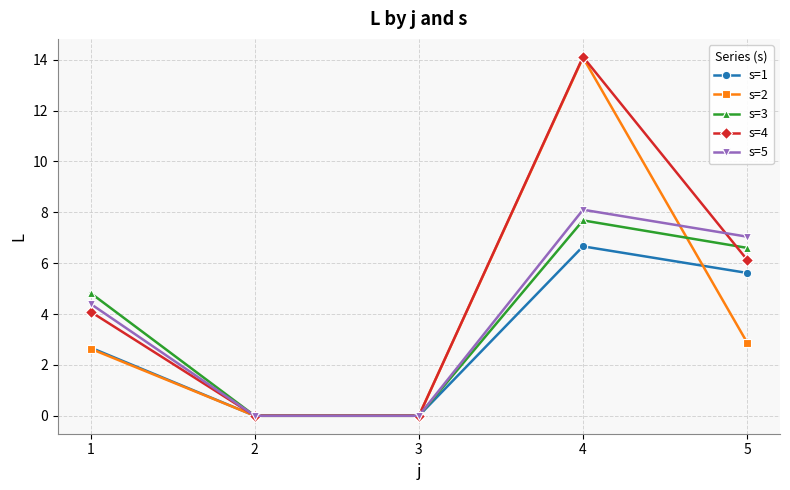

Which series has the largest total across all categories?

s=4